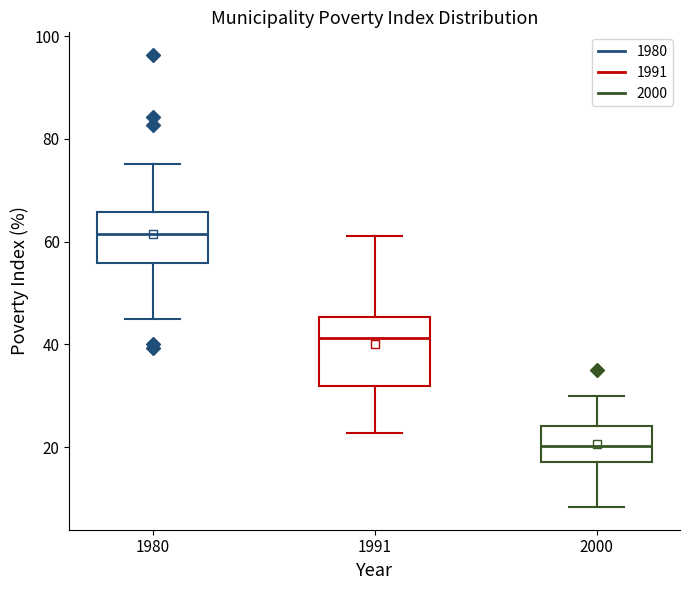

Which box has the highest median line?

1980